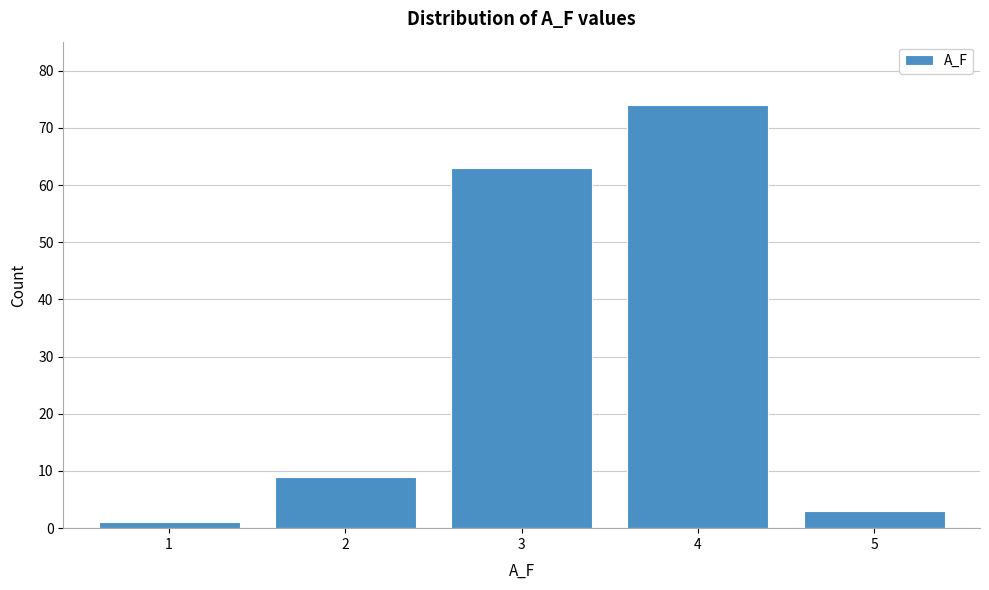

Reading left to right, list every bar in this chart as the range it spans on the x-axis followed by its height. The values are not printed on the chart, so give them approximately, as read against the axis.

0.5 to 1.5: 1
1.5 to 2.5: 9
2.5 to 3.5: 63
3.5 to 4.5: 74
4.5 to 5.5: 3